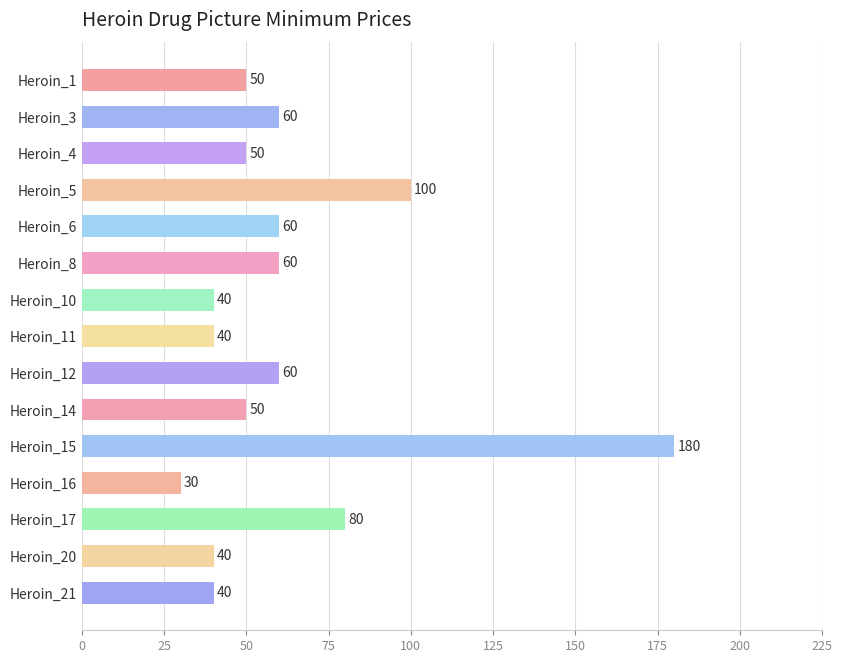

At which label is the value closest to 105?

Heroin_5